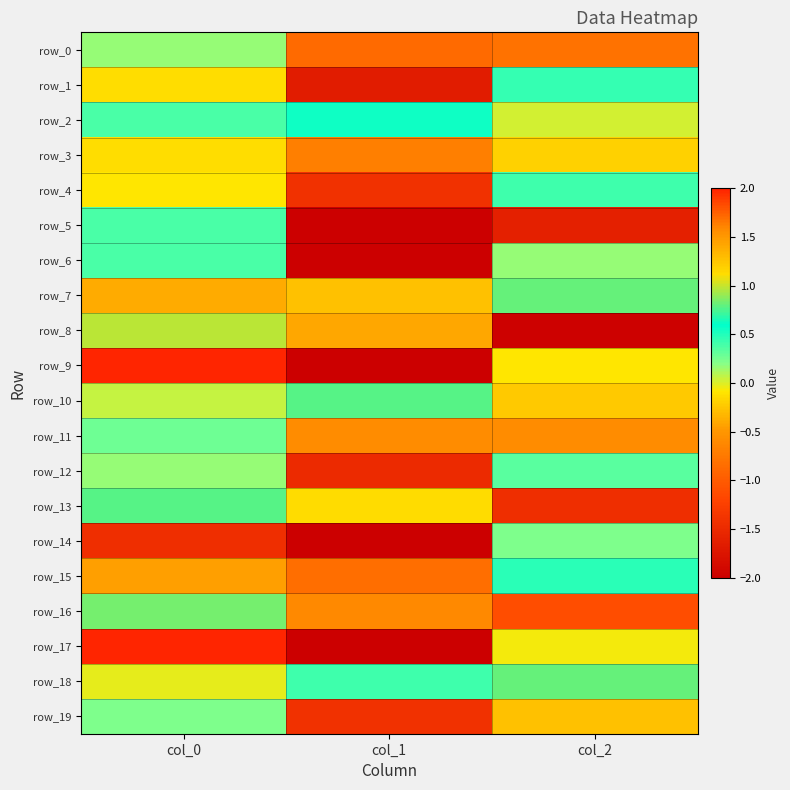

Where does the row_15 series first go above 0?

col_2